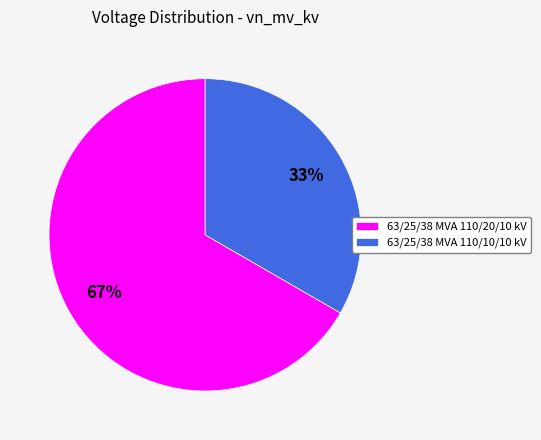

Combined, do 63/25/38 MVA 110/20/10 kV and 63/25/38 MVA 110/10/10 kV account for over 50%?

Yes